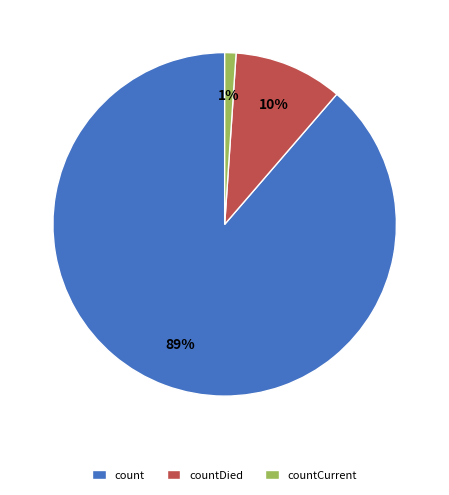

To the nearest percent, what is the average slice percentage?

33%